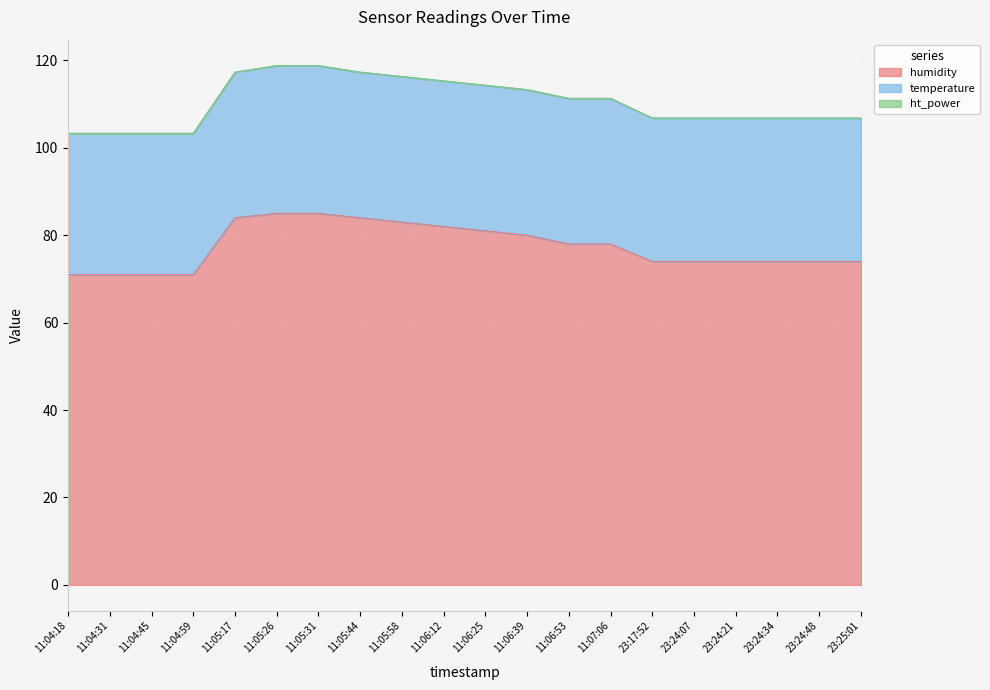

How many distinct data groups are displayed?

3